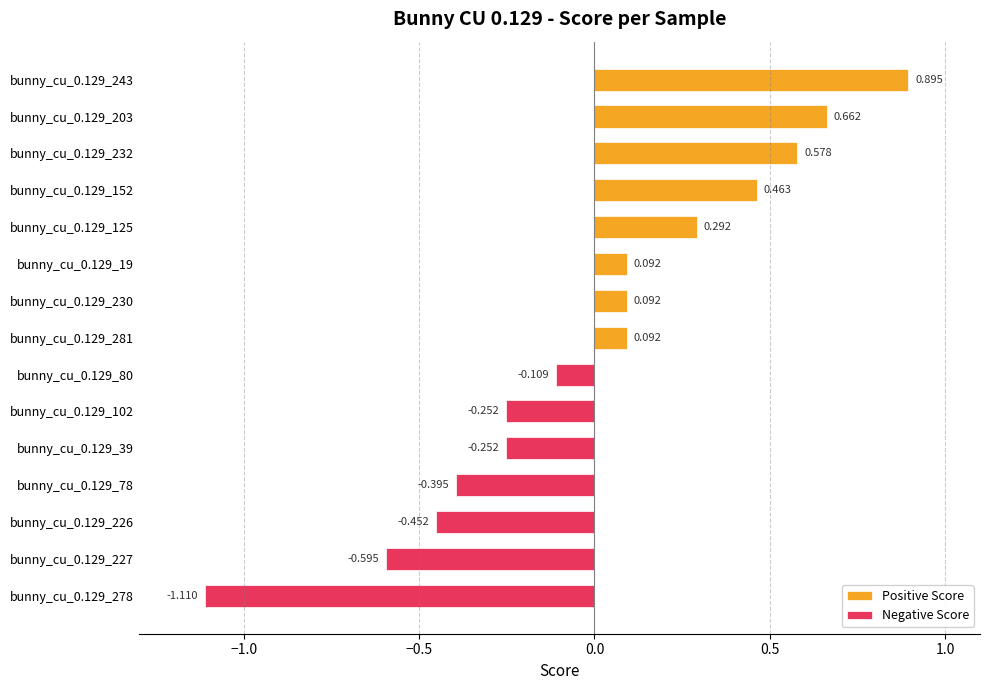

What is the minimum value shown in the chart?

-1.1